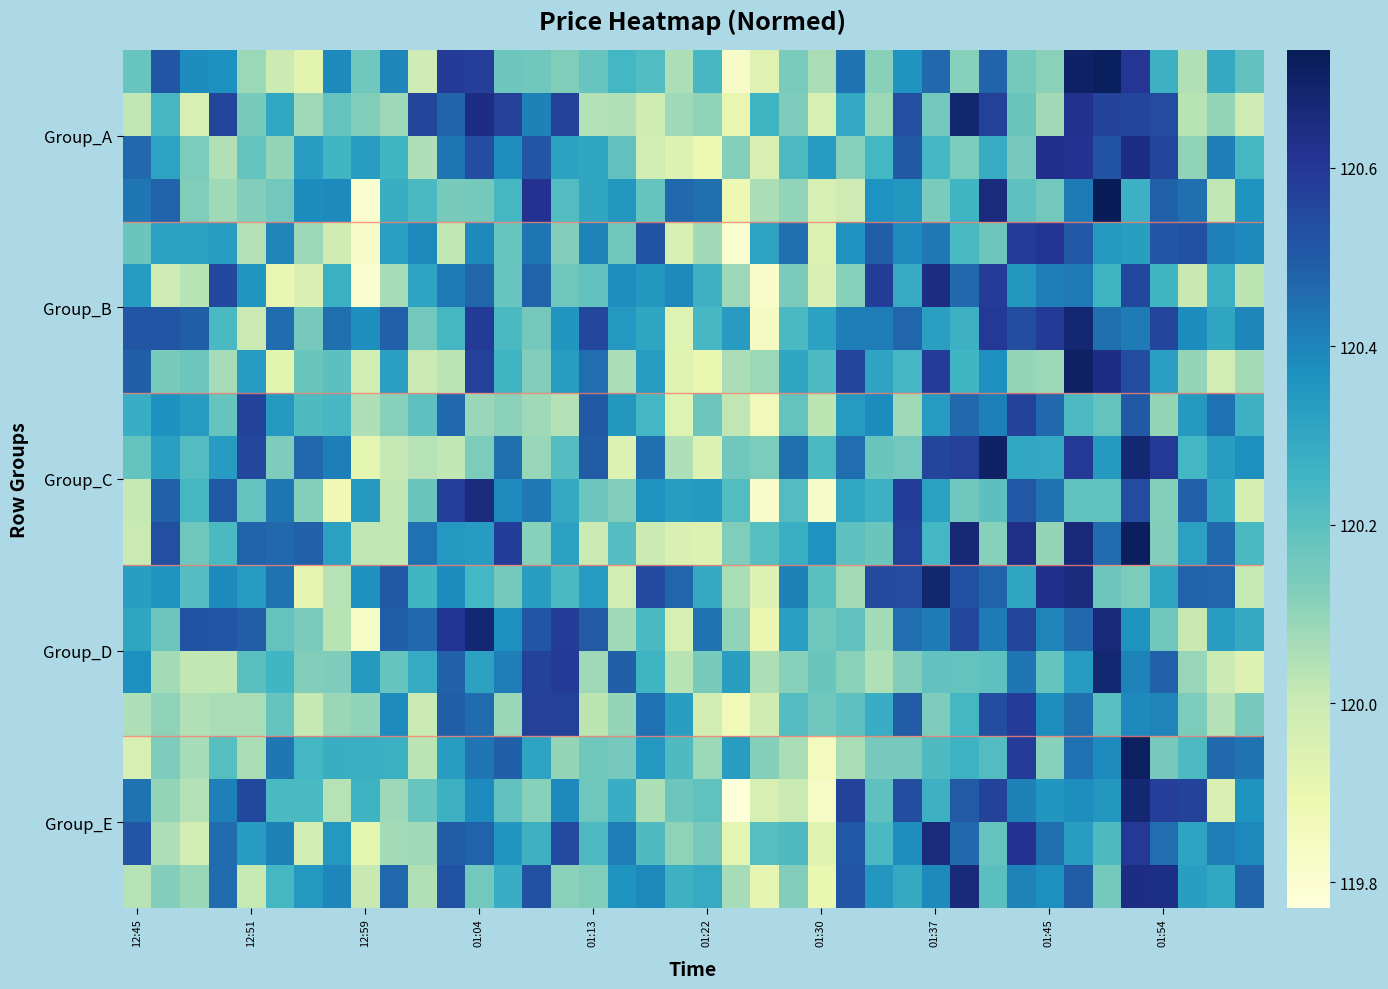

At how many categories does at least one series exceed 120?

40